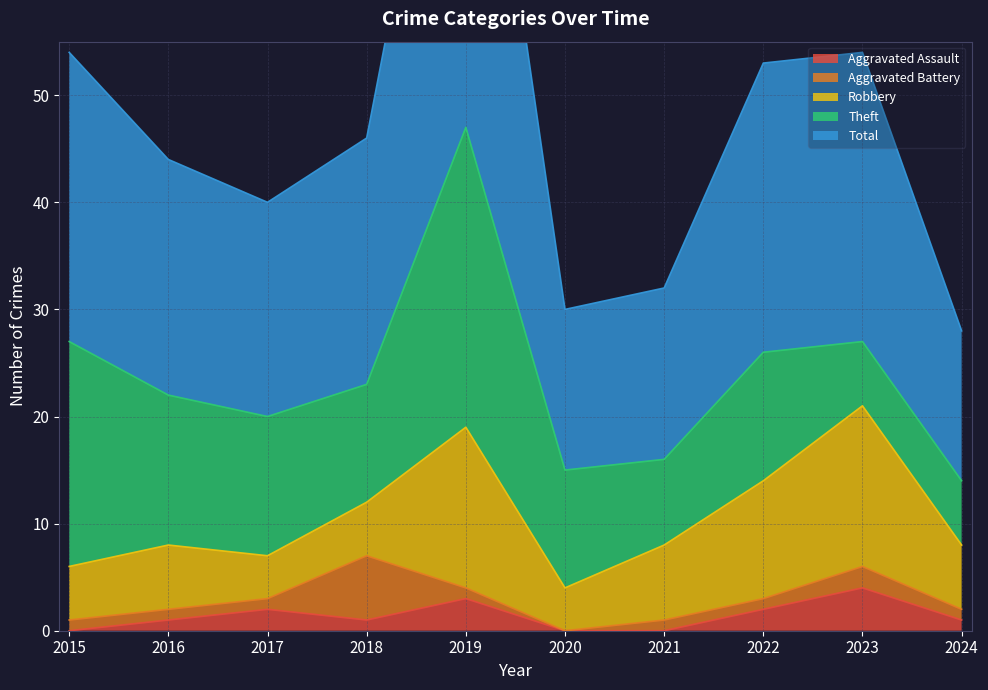

What is the value of the Aggravated Assault point at the 9th from the left?

4